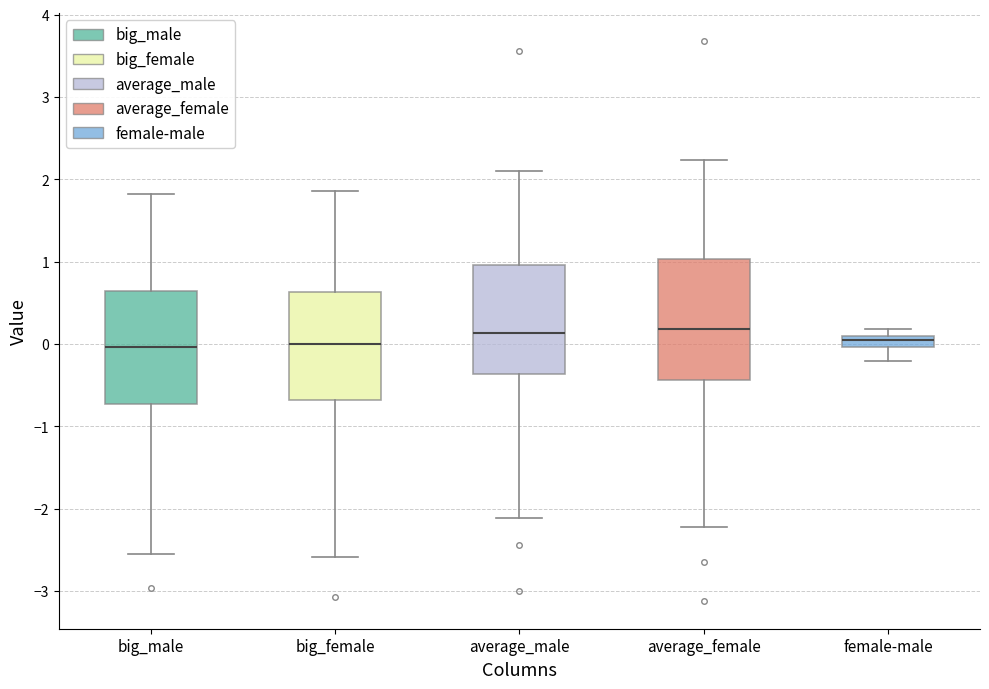

Where does the median line of the box for average_female sit on the y-axis? The values are not printed on the chart, so give them approximately, as read against the axis.

0.2